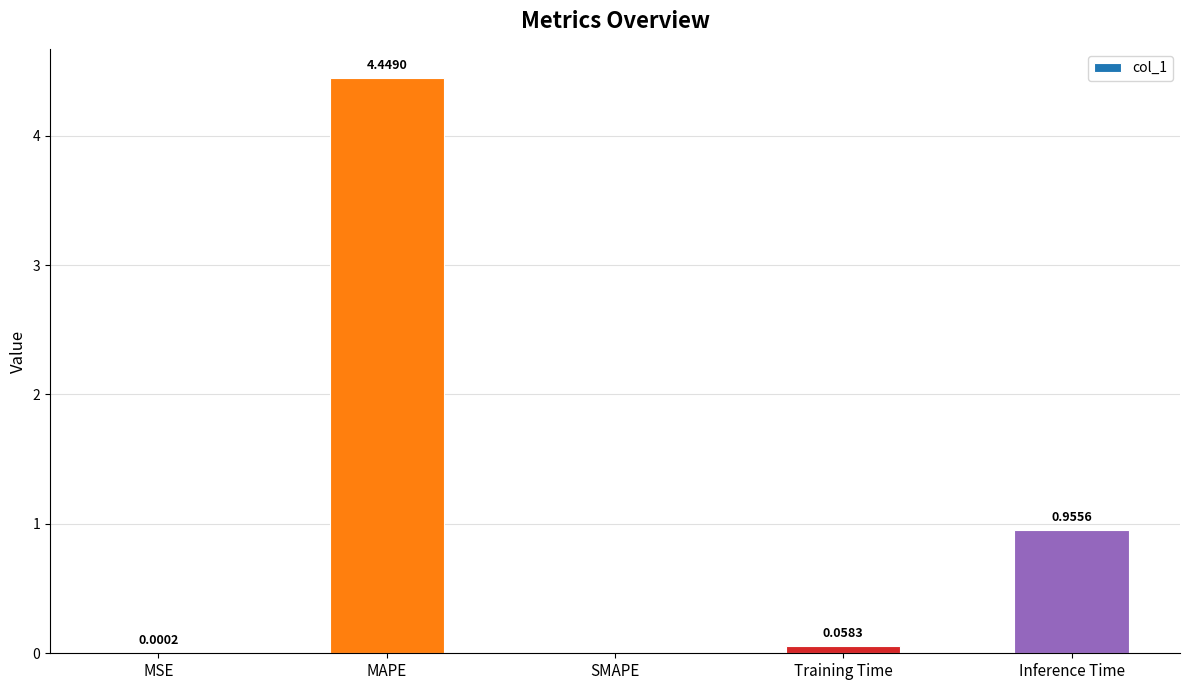

Where is the data nearest to the value 2?

Inference Time